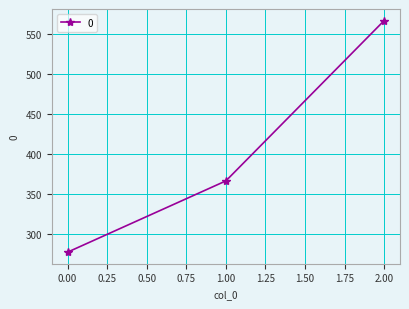

Which label corresponds to the largest value in the chart?

2.00